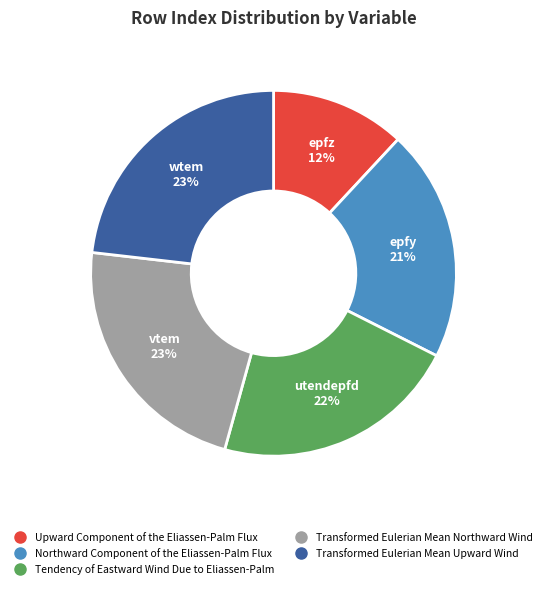

Which category has the smallest portion of the pie?

Upward Component of the Eliassen-Palm Flux